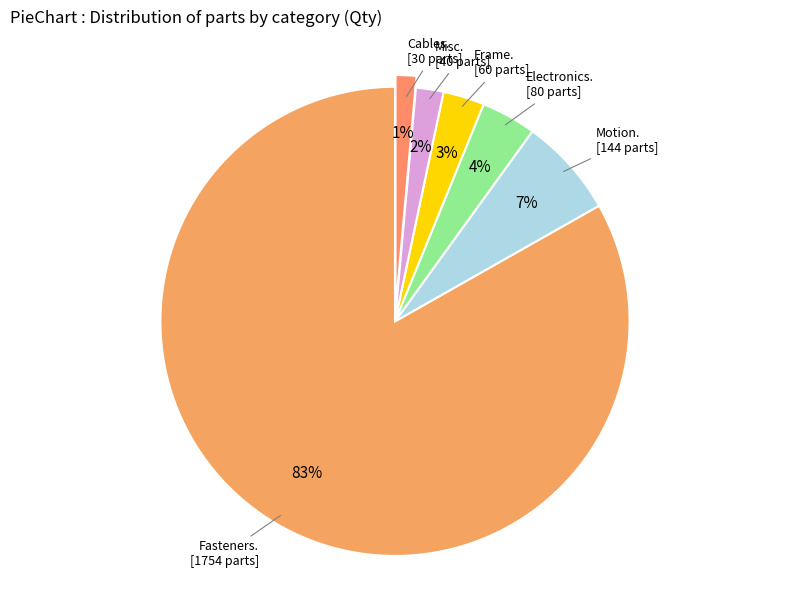

How many segments does this pie chart have?

6